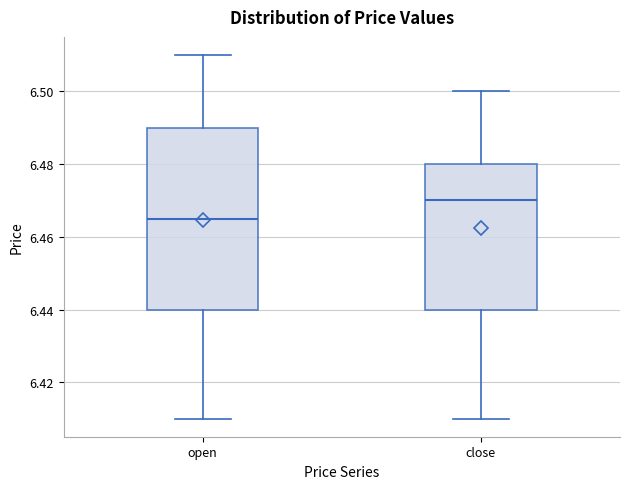

Comparing the boxes themselves (not the whiskers), which one is the tallest?

open